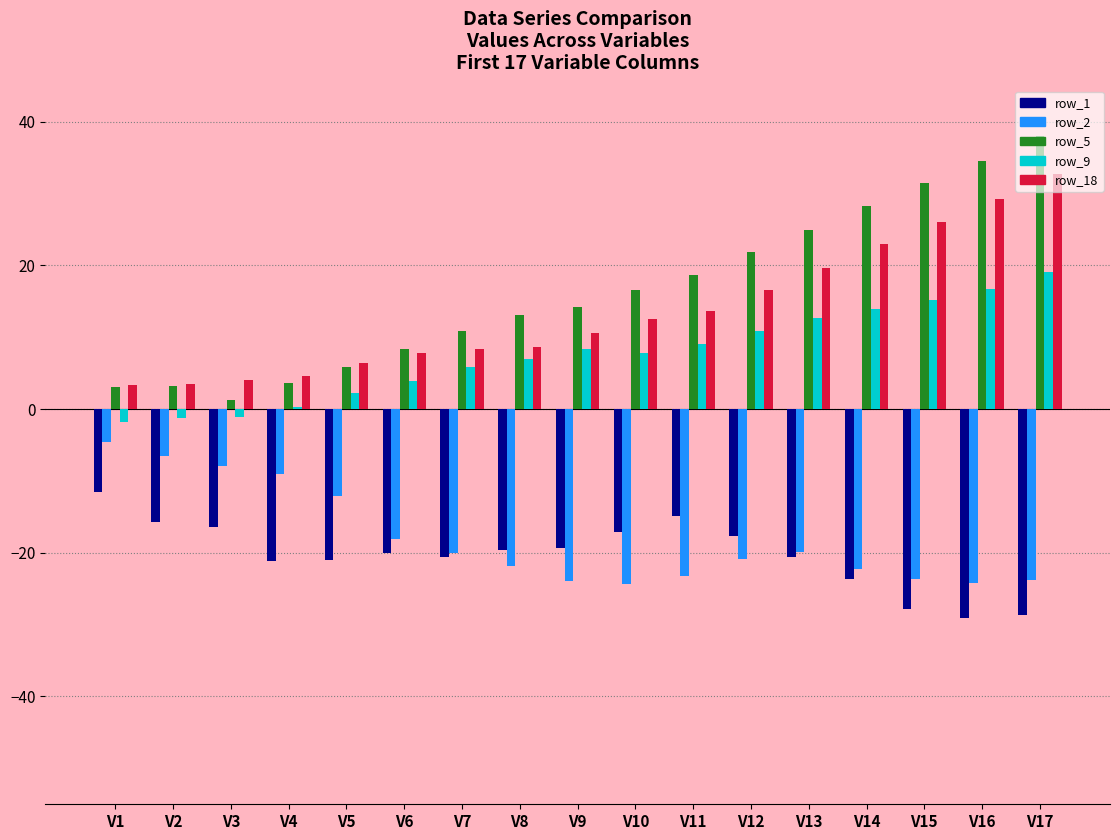

Is the value of row_5 at V2 greater than the value of row_1 at V6?

Yes